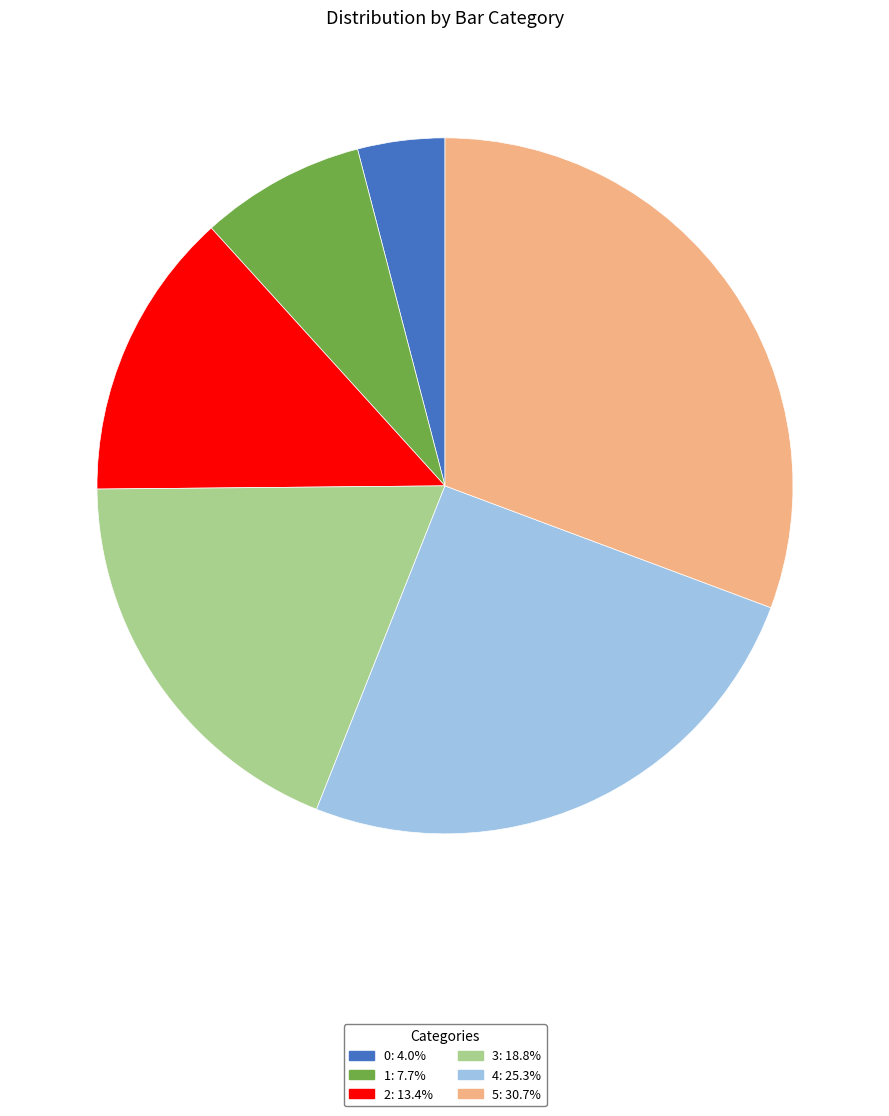

Does 4 account for over 50% of the chart?

No